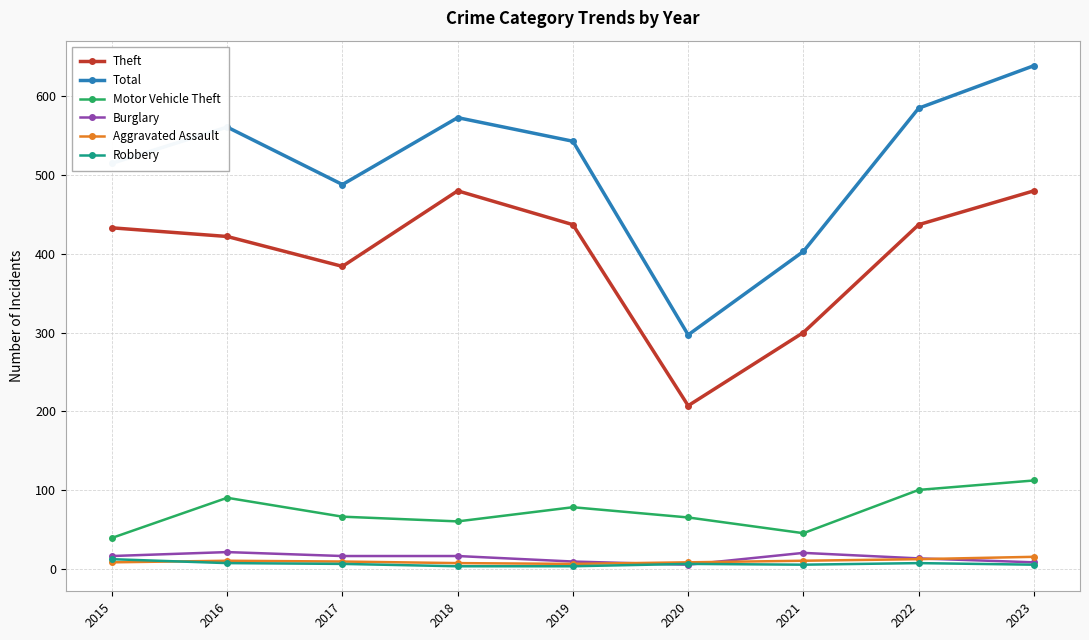

What is the spread (max minus min) of values at 2020?

292